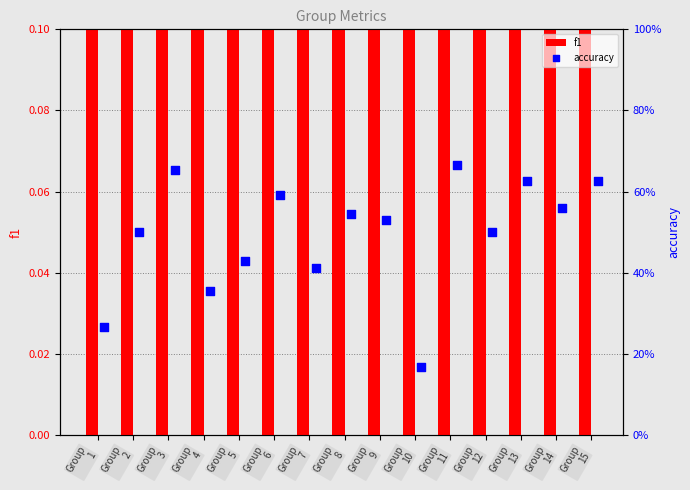

Which series has the largest Y range (max minus min)?

f1